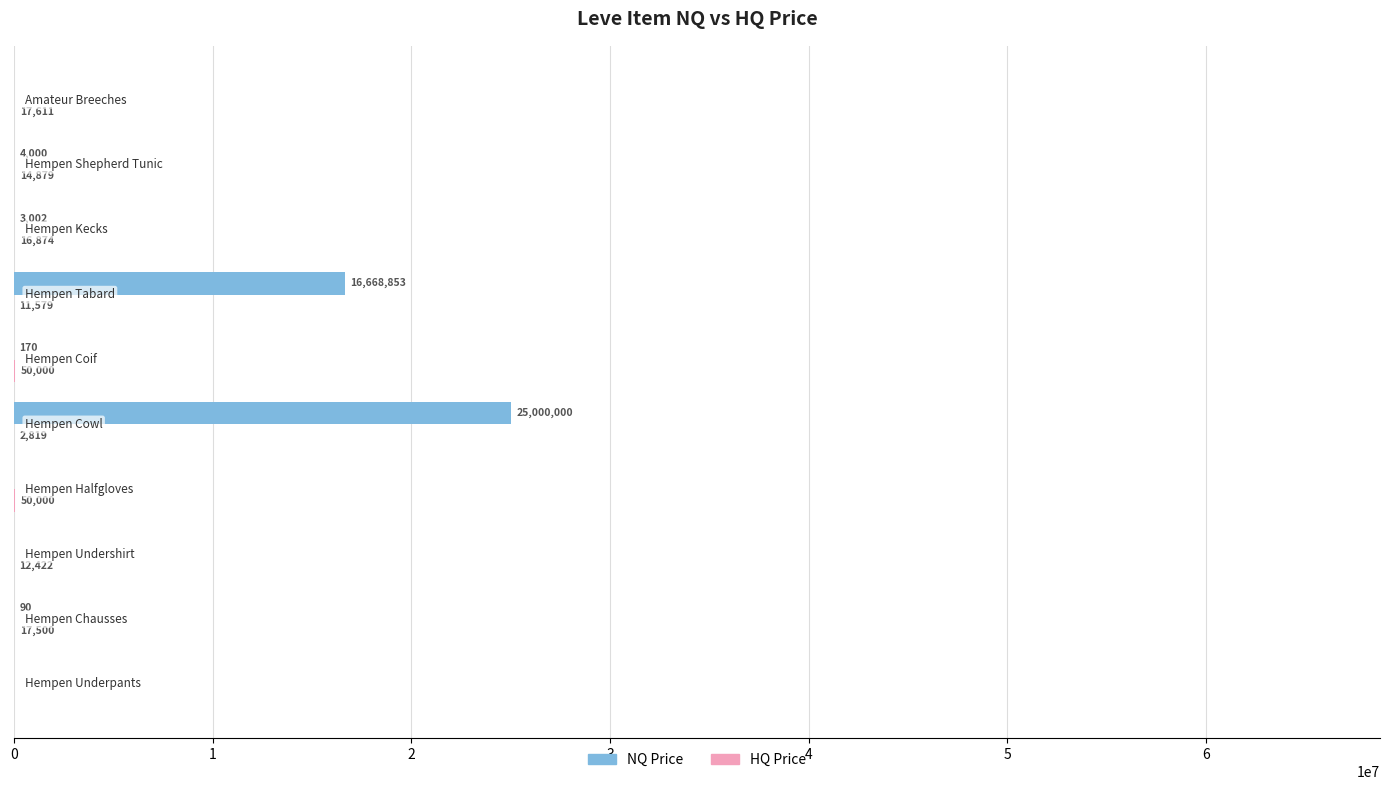

What is the sum of all NQ Price values?

41676115